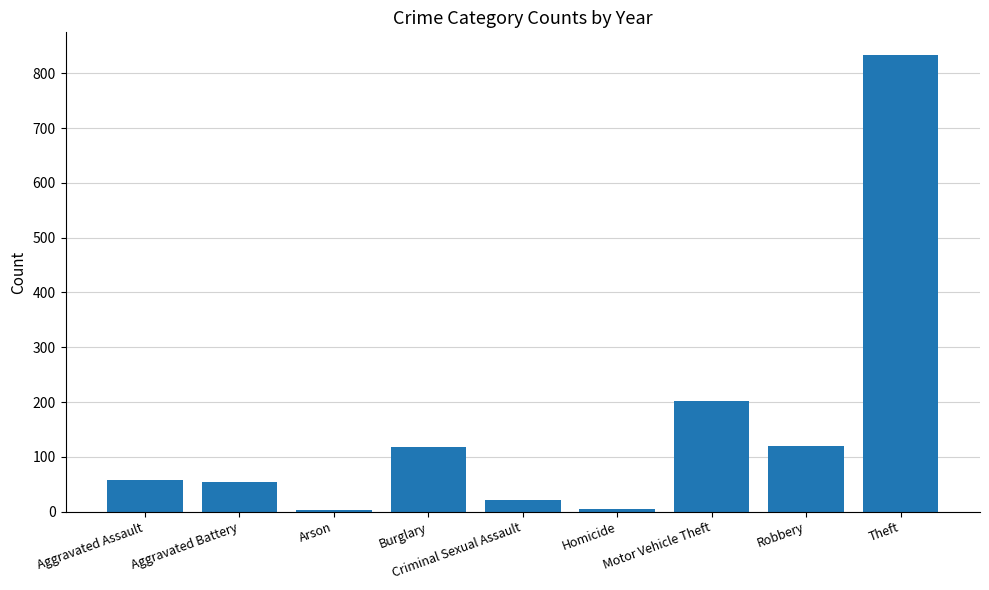

What is the difference between the maximum and minimum values?

830